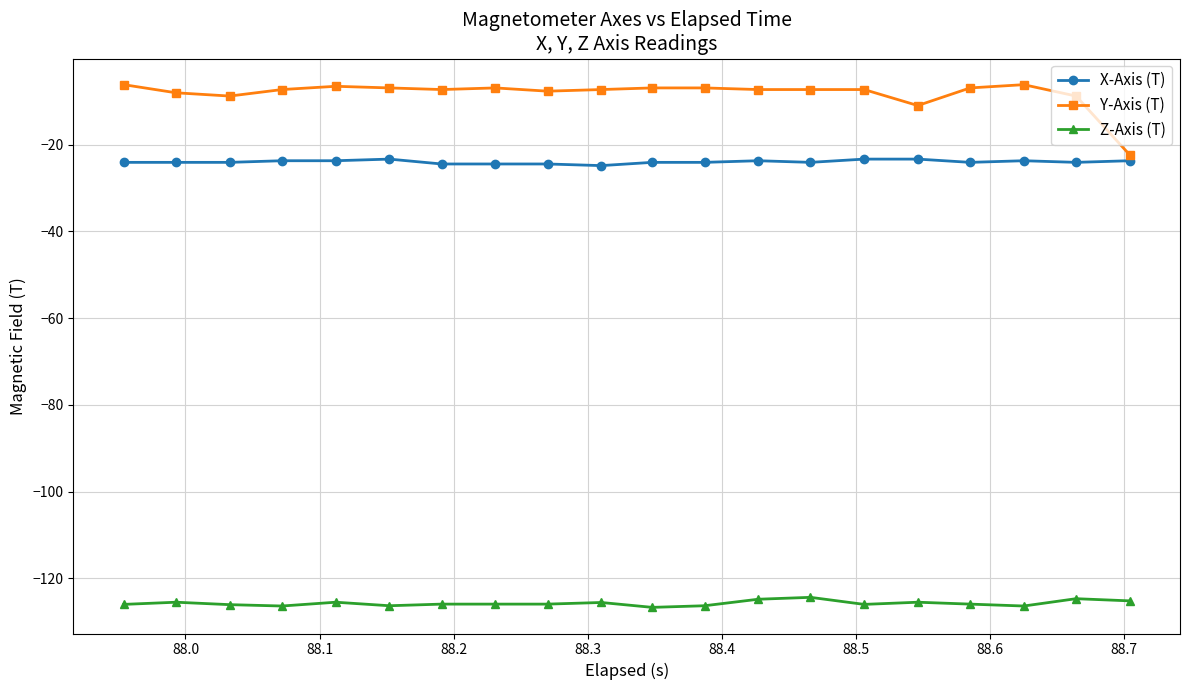

What is the highest value of the Y-Axis (T) series?

-6.2